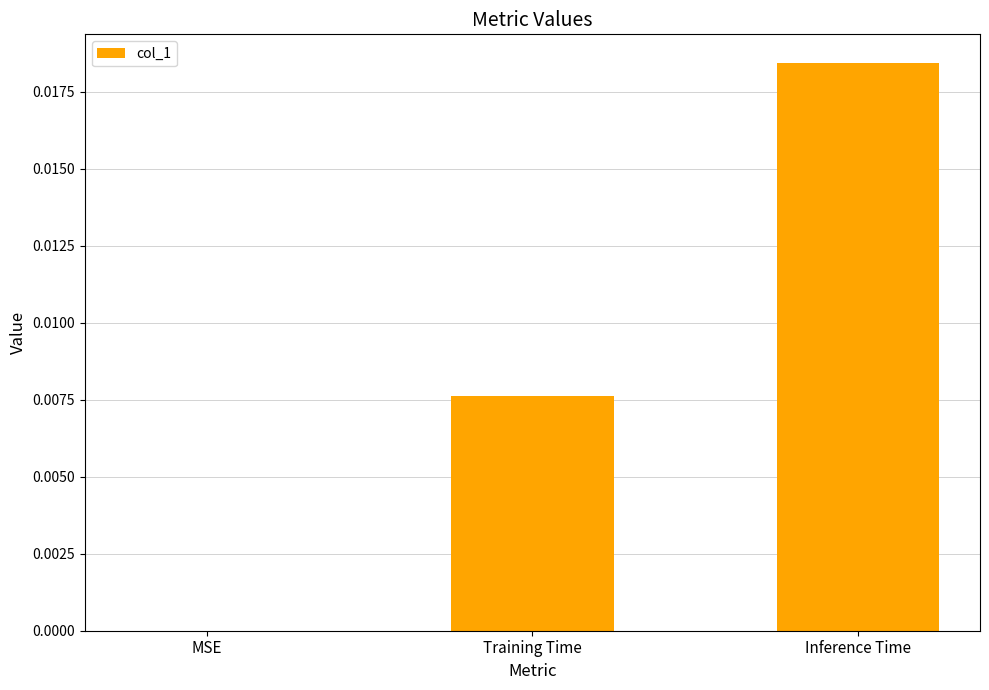

How many data points does each series have?

3